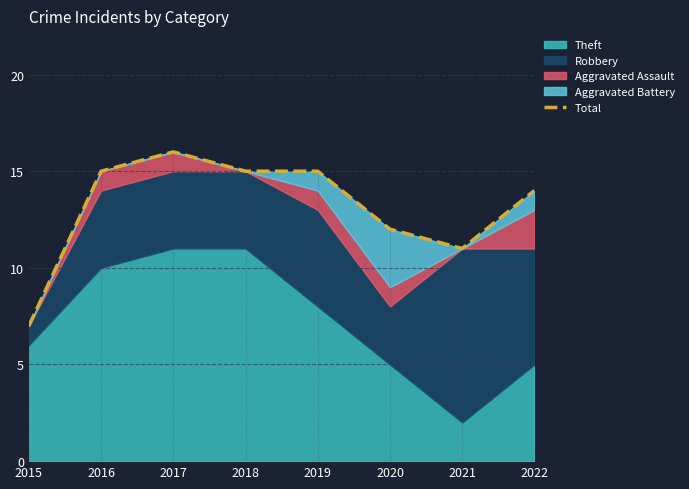

List the labels in order of value, smallest first.

2015, 2021, 2020, 2022, 2016, 2018, 2019, 2017